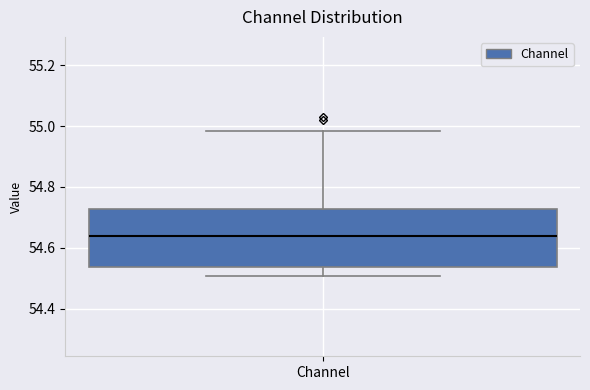

Transcribe this box plot: give where the median line is, the range the box spans, and where the two whiskers end, as read against the y-axis. The values are not printed on the chart, so give them approximately, as read against the axis.

median 54.64, box 54.54 to 54.72, whiskers 54.50 to 54.98